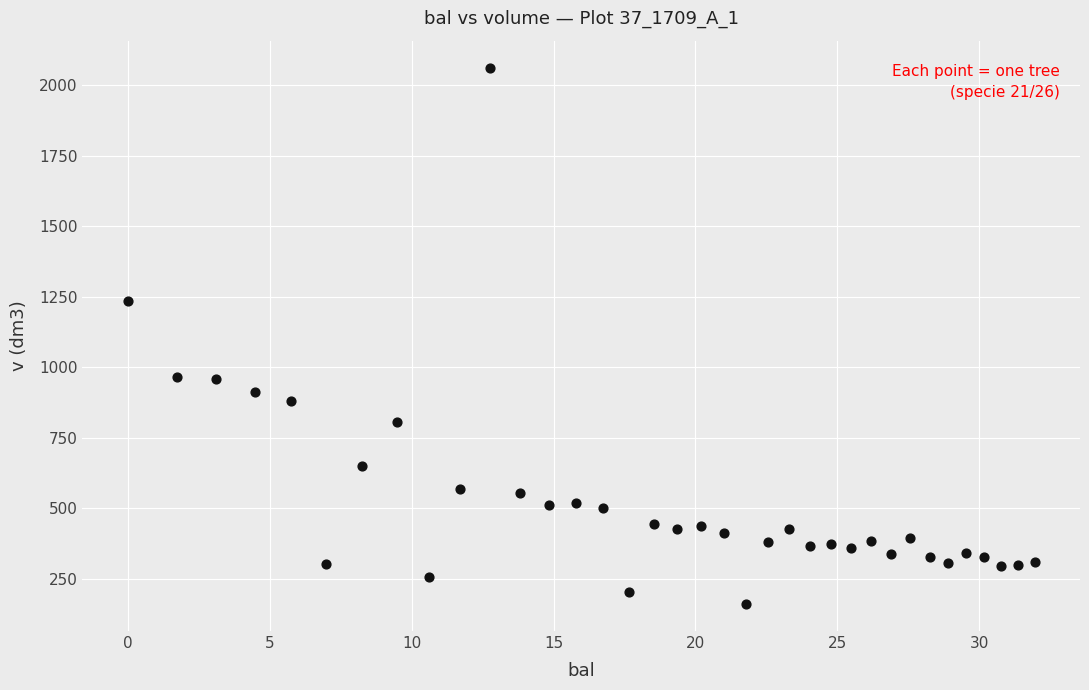

What Y value in the scatter plot is closest to 1111?

1234.7